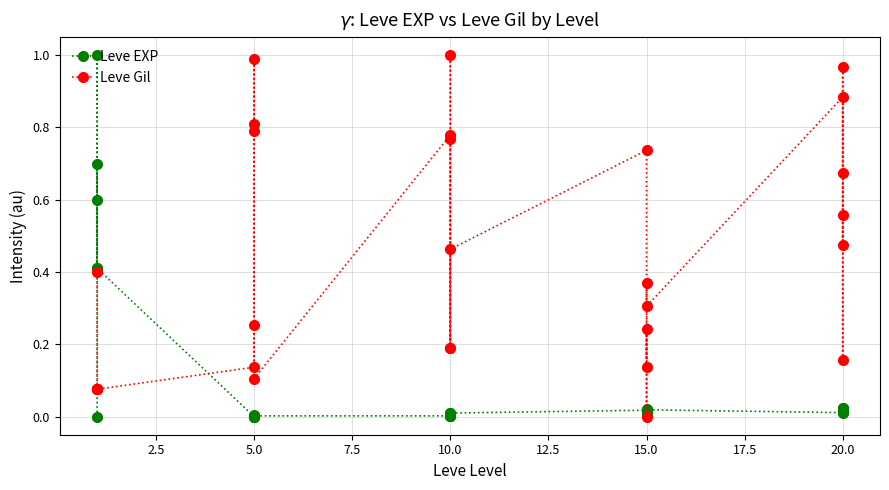

True or false: Leve EXP has a value of 0.0 at 5.0.

True